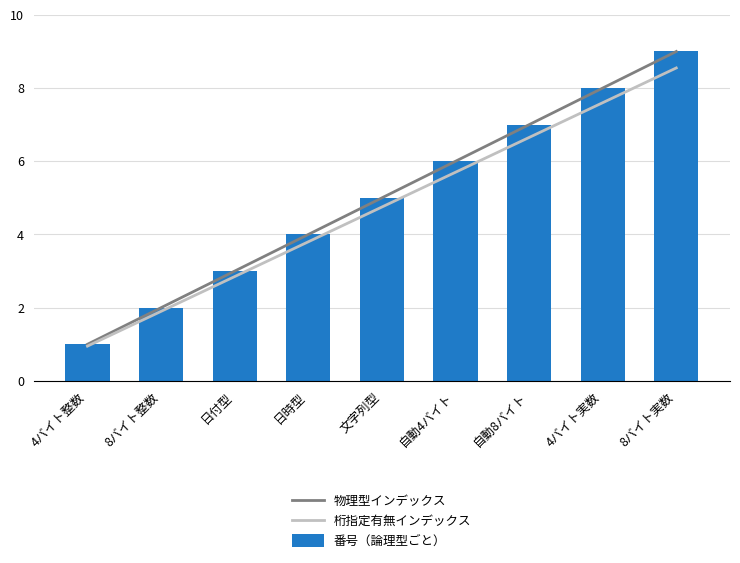

Which has a higher value, 自動4バイト or 日時型?

自動4バイト